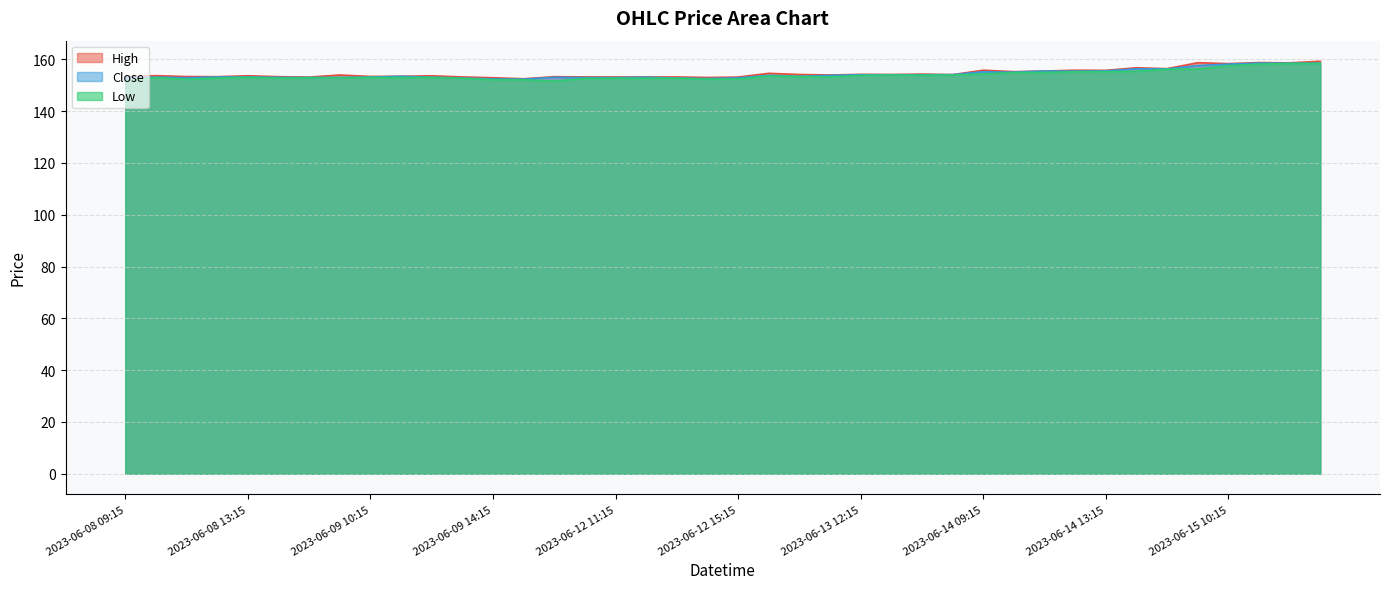

What is the maximum value for High?

159.2